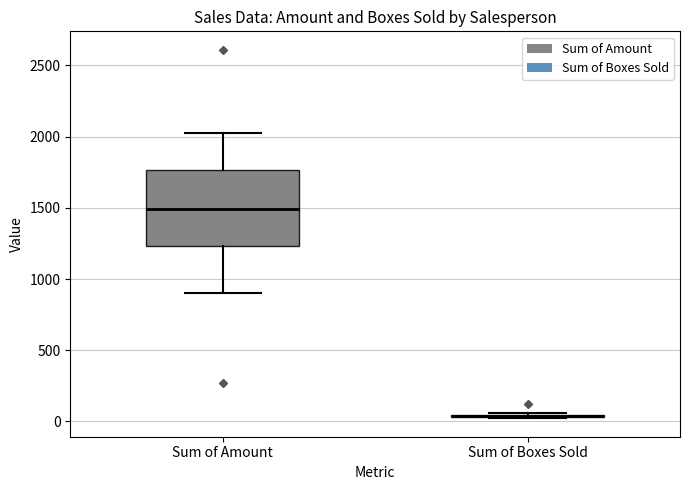

Where is the lower edge of the box for Sum of Amount on the y-axis? The values are not printed on the chart, so give them approximately, as read against the axis.

1250